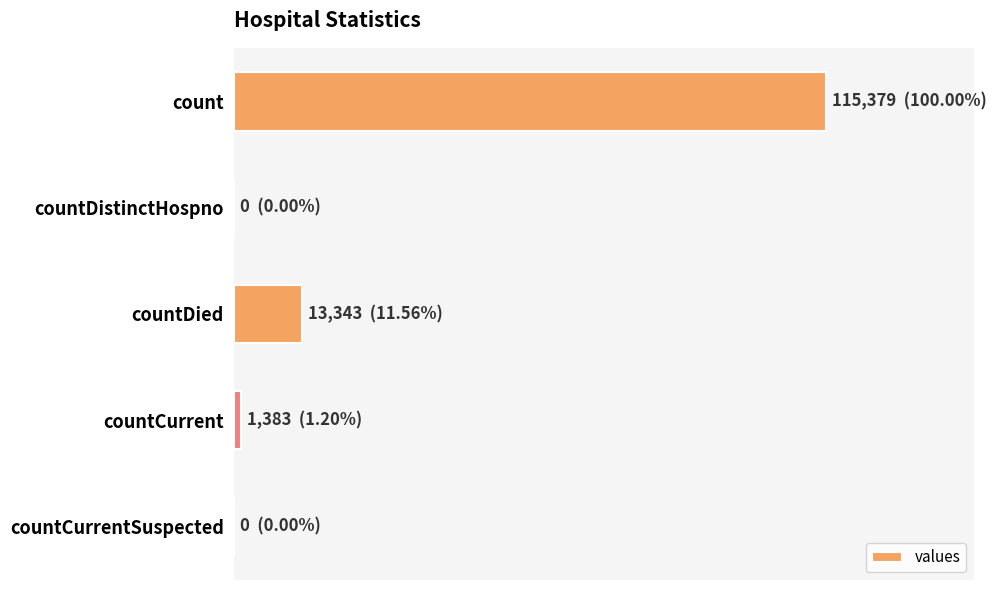

Rank the categories by value from lowest to highest.

countDistinctHospno, countCurrentSuspected, countCurrent, countDied, count